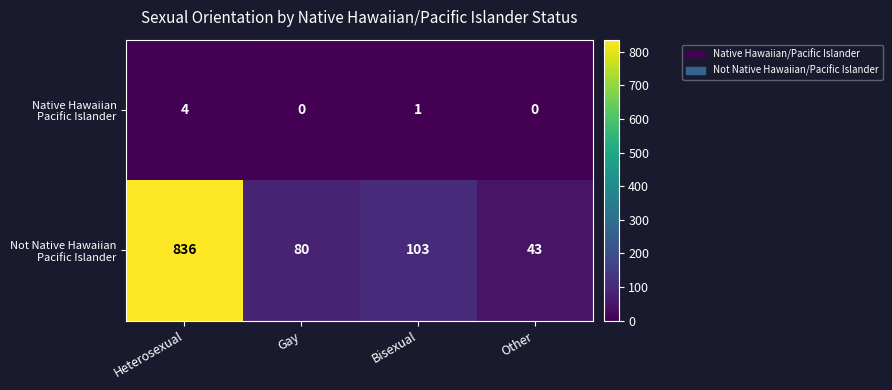

What is the total value across all series at Other?

43